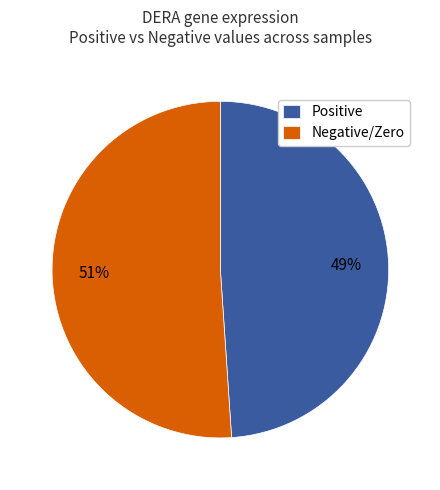

To the nearest percent, what is the combined percentage of Positive and Negative/Zero?

100%